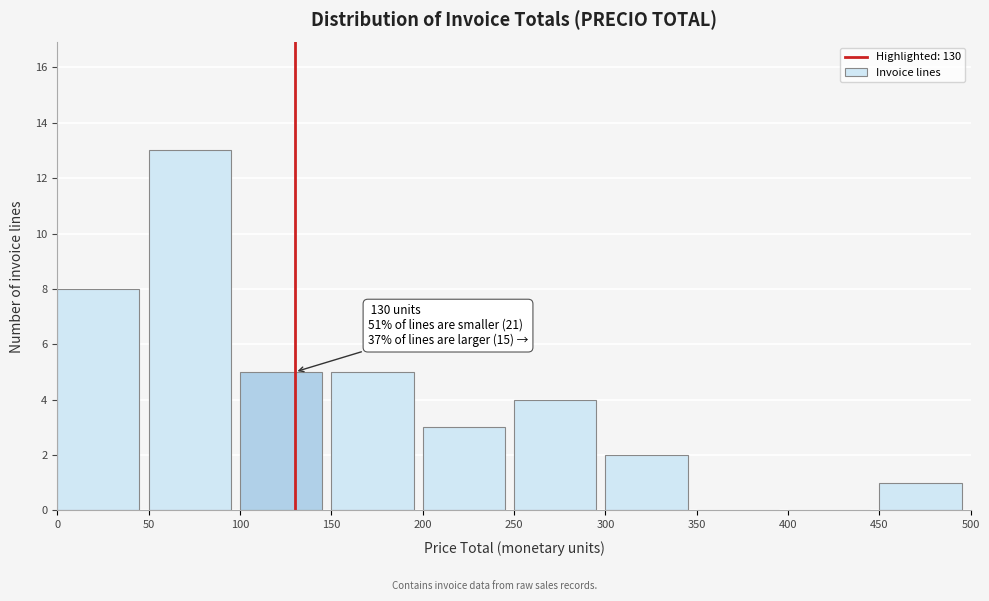

Over which range of the x-axis is the bar tallest?

50 to 100